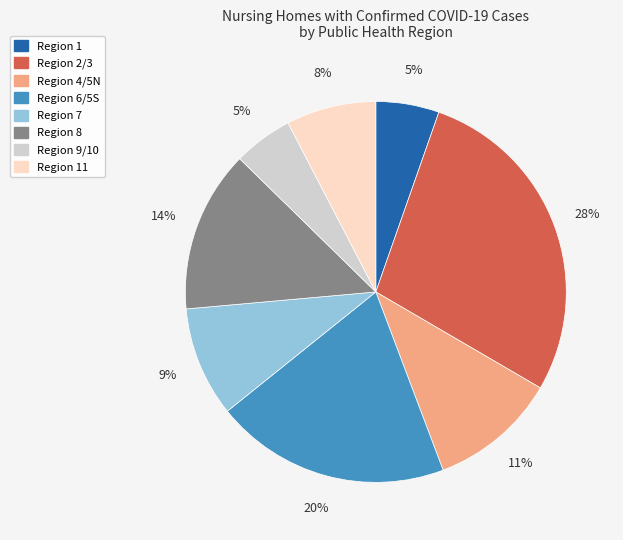

To the nearest percent, what is the average slice percentage?

12%